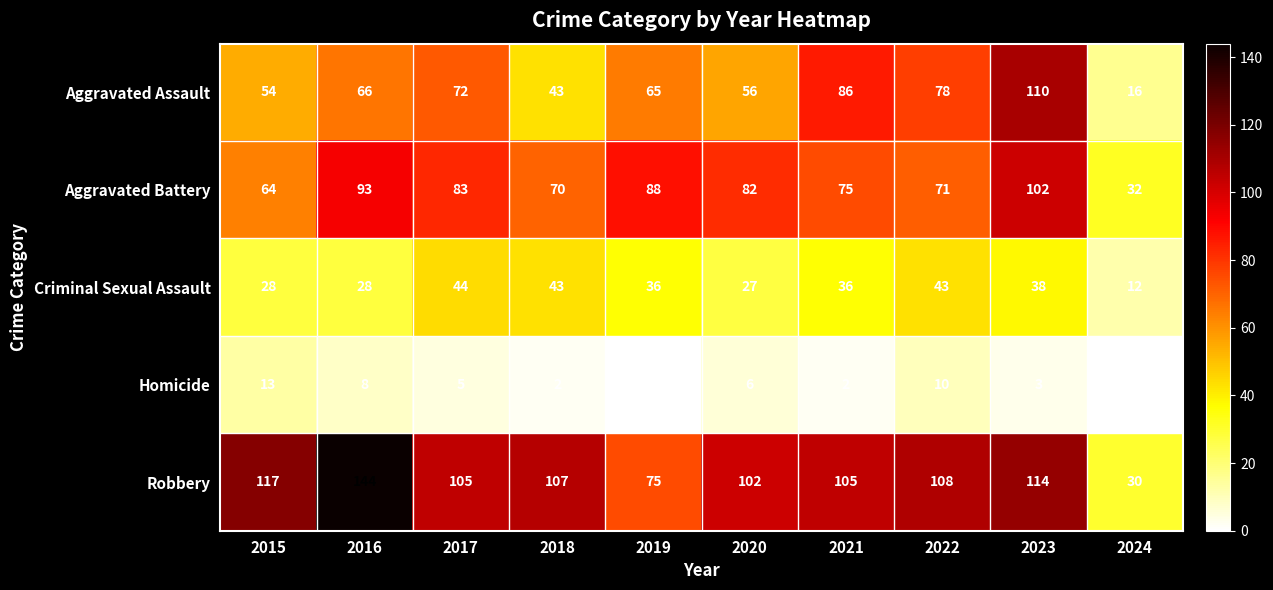

Which series has the largest range (max minus min)?

Robbery